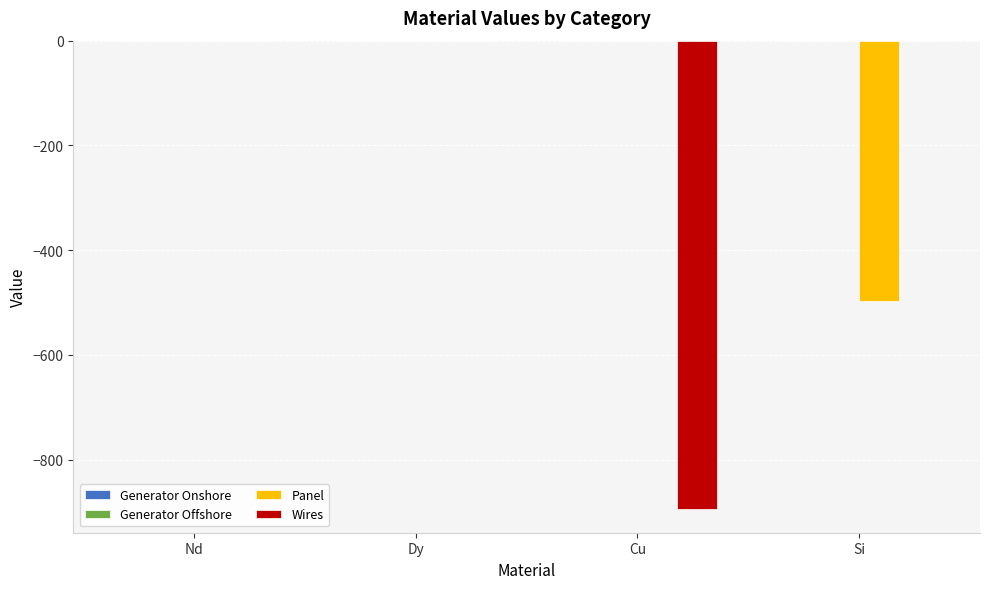

Between Dy and Si, which series saw the biggest shift?

Panel